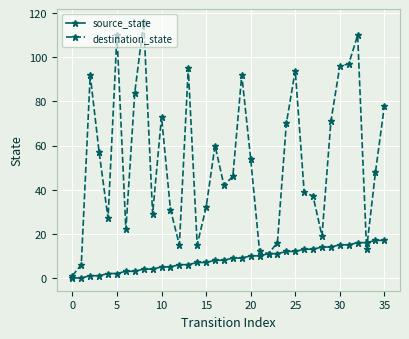

Rank the series by their average value, from lowest to highest.

source_state, destination_state